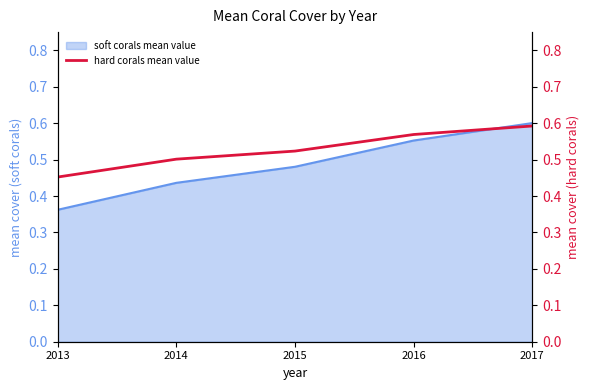

Rank the categories by value from lowest to highest.

2013, 2014, 2015, 2016, 2017